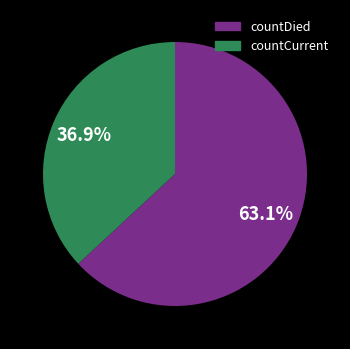

True or false: countCurrent accounts for 23% of the total.

False